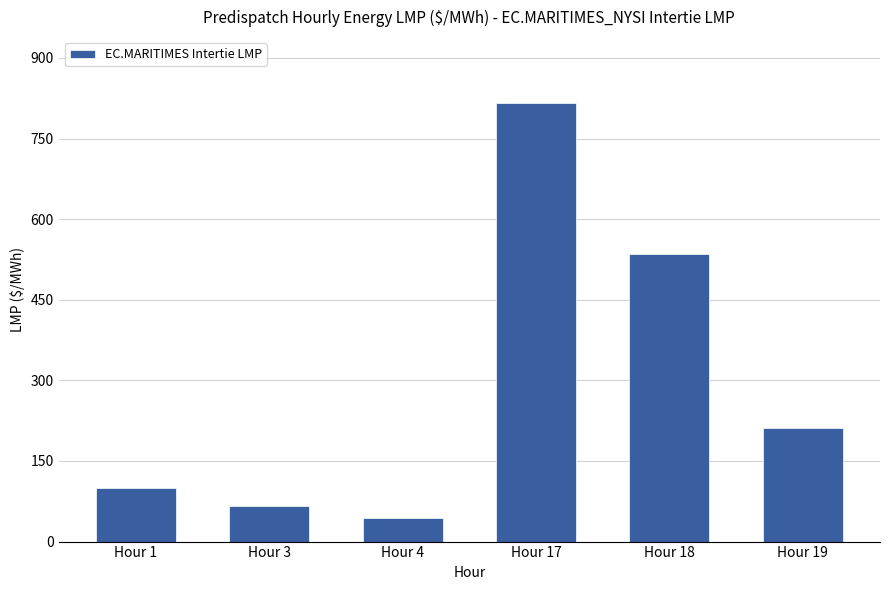

Rank the categories by value from lowest to highest.

Hour 4, Hour 3, Hour 1, Hour 19, Hour 18, Hour 17